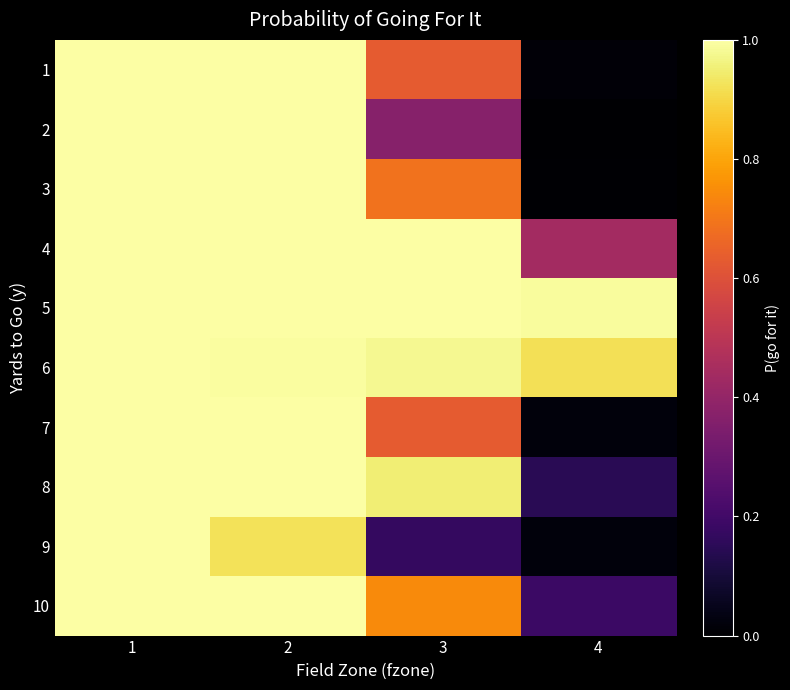

At how many categories does at least one series exceed 0?

4